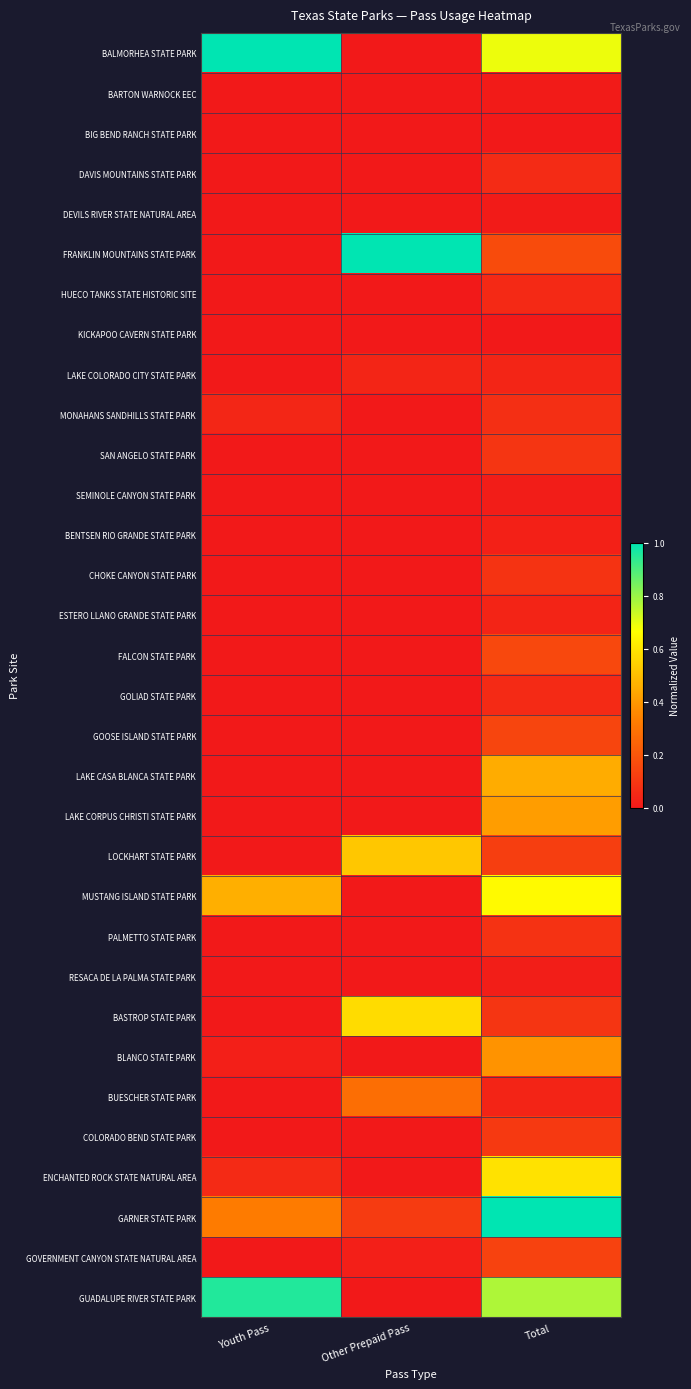

Reading left to right, transcribe all the data shown in this chart.

BALMORHEA STATE PARK: Youth Pass=1.0	Other Prepaid Pass=0.0	Total=0.7
BARTON WARNOCK EEC: Youth Pass=0.0	Other Prepaid Pass=0.0	Total=0.0
BIG BEND RANCH STATE PARK: Youth Pass=0.0	Other Prepaid Pass=0.0	Total=0.0
DAVIS MOUNTAINS STATE PARK: Youth Pass=0.0	Other Prepaid Pass=0.0	Total=0.1
DEVILS RIVER STATE NATURAL AREA: Youth Pass=0.0	Other Prepaid Pass=0.0	Total=0.0
FRANKLIN MOUNTAINS STATE PARK: Youth Pass=0.0	Other Prepaid Pass=1.0	Total=0.2
HUECO TANKS STATE HISTORIC SITE: Youth Pass=0.0	Other Prepaid Pass=0.0	Total=0.1
KICKAPOO CAVERN STATE PARK: Youth Pass=0.0	Other Prepaid Pass=0.0	Total=0.0
LAKE COLORADO CITY STATE PARK: Youth Pass=0.0	Other Prepaid Pass=0.0	Total=0.0
MONAHANS SANDHILLS STATE PARK: Youth Pass=0.0	Other Prepaid Pass=0.0	Total=0.1
SAN ANGELO STATE PARK: Youth Pass=0.0	Other Prepaid Pass=0.0	Total=0.1
SEMINOLE CANYON STATE PARK: Youth Pass=0.0	Other Prepaid Pass=0.0	Total=0.0
BENTSEN RIO GRANDE STATE PARK: Youth Pass=0.0	Other Prepaid Pass=0.0	Total=0.0
CHOKE CANYON STATE PARK: Youth Pass=0.0	Other Prepaid Pass=0.0	Total=0.1
ESTERO LLANO GRANDE STATE PARK: Youth Pass=0.0	Other Prepaid Pass=0.0	Total=0.0
FALCON STATE PARK: Youth Pass=0.0	Other Prepaid Pass=0.0	Total=0.2
GOLIAD STATE PARK: Youth Pass=0.0	Other Prepaid Pass=0.0	Total=0.1
GOOSE ISLAND STATE PARK: Youth Pass=0.0	Other Prepaid Pass=0.0	Total=0.1
LAKE CASA BLANCA STATE PARK: Youth Pass=0.0	Other Prepaid Pass=0.0	Total=0.5
LAKE CORPUS CHRISTI STATE PARK: Youth Pass=0.0	Other Prepaid Pass=0.0	Total=0.4
LOCKHART STATE PARK: Youth Pass=0.0	Other Prepaid Pass=0.5	Total=0.1
MUSTANG ISLAND STATE PARK: Youth Pass=0.5	Other Prepaid Pass=0.0	Total=0.7
PALMETTO STATE PARK: Youth Pass=0.0	Other Prepaid Pass=0.0	Total=0.1
RESACA DE LA PALMA STATE PARK: Youth Pass=0.0	Other Prepaid Pass=0.0	Total=0.0
BASTROP STATE PARK: Youth Pass=0.0	Other Prepaid Pass=0.6	Total=0.1
BLANCO STATE PARK: Youth Pass=0.0	Other Prepaid Pass=0.0	Total=0.4
BUESCHER STATE PARK: Youth Pass=0.0	Other Prepaid Pass=0.3	Total=0.0
COLORADO BEND STATE PARK: Youth Pass=0.0	Other Prepaid Pass=0.0	Total=0.1
ENCHANTED ROCK STATE NATURAL AREA: Youth Pass=0.1	Other Prepaid Pass=0.0	Total=0.6
GARNER STATE PARK: Youth Pass=0.3	Other Prepaid Pass=0.1	Total=1.0
GOVERNMENT CANYON STATE NATURAL AREA: Youth Pass=0.0	Other Prepaid Pass=0.0	Total=0.1
GUADALUPE RIVER STATE PARK: Youth Pass=1.0	Other Prepaid Pass=0.0	Total=0.8